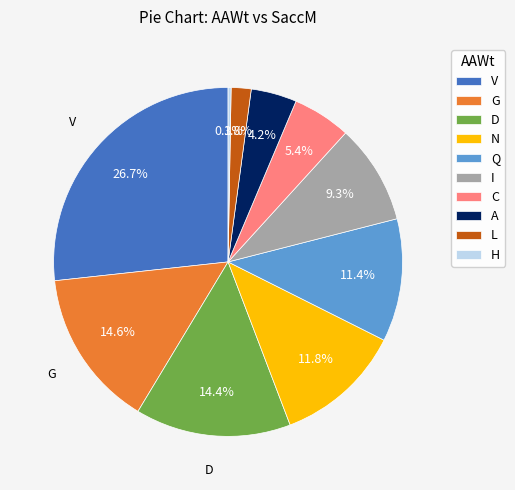

Is N the majority of the pie?

No